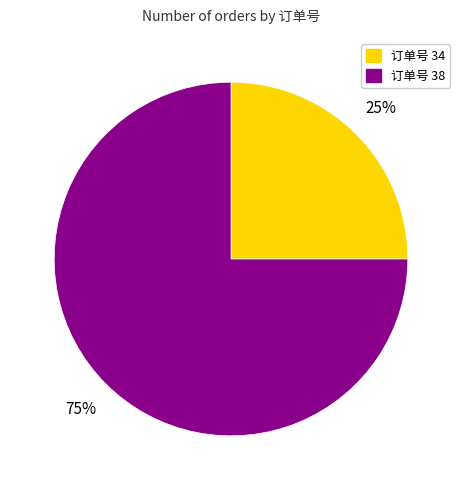

Which category has the smallest portion of the pie?

订单号 34